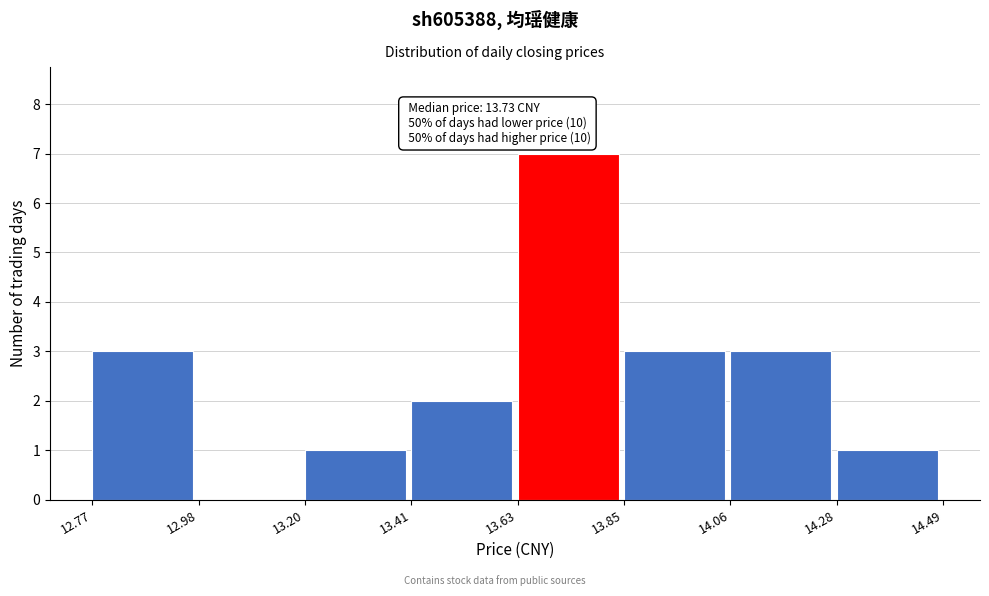

Over which range of the x-axis is the bar tallest?

13.63 to 13.85